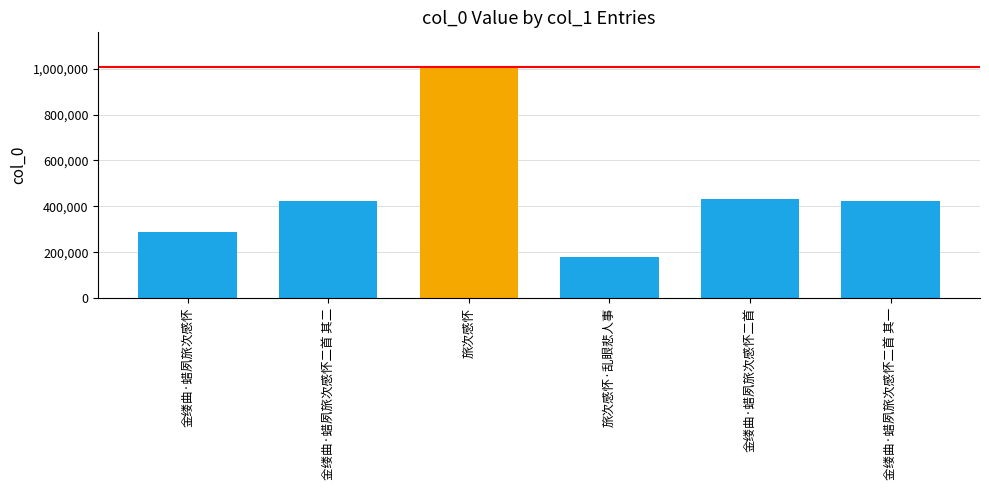

What is the maximum value shown in the chart?

1007302